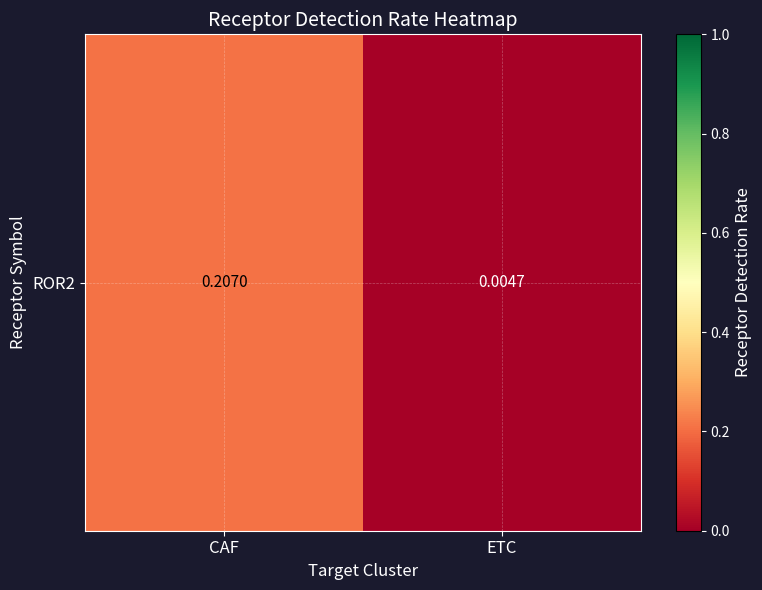

The value at ETC is 0.0. True or false?

False